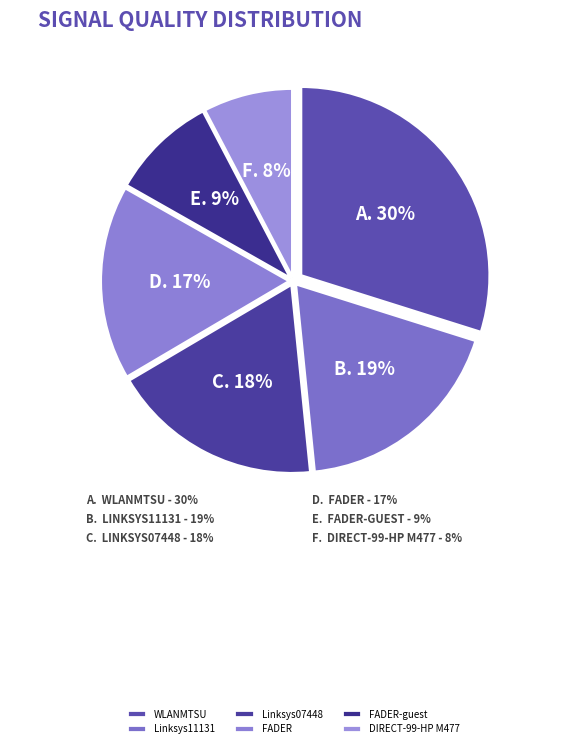

Is there a majority slice in this chart?

No